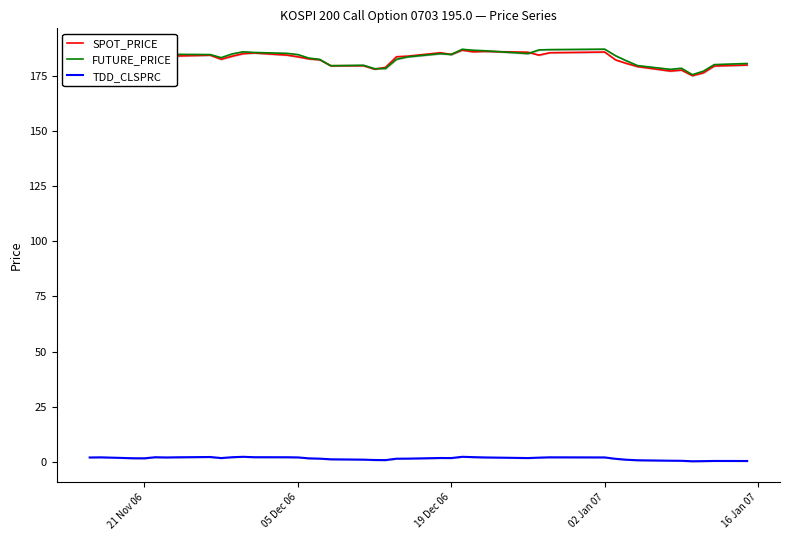

True or false: SPOT_PRICE and TDD_CLSPRC cross at least once.

False